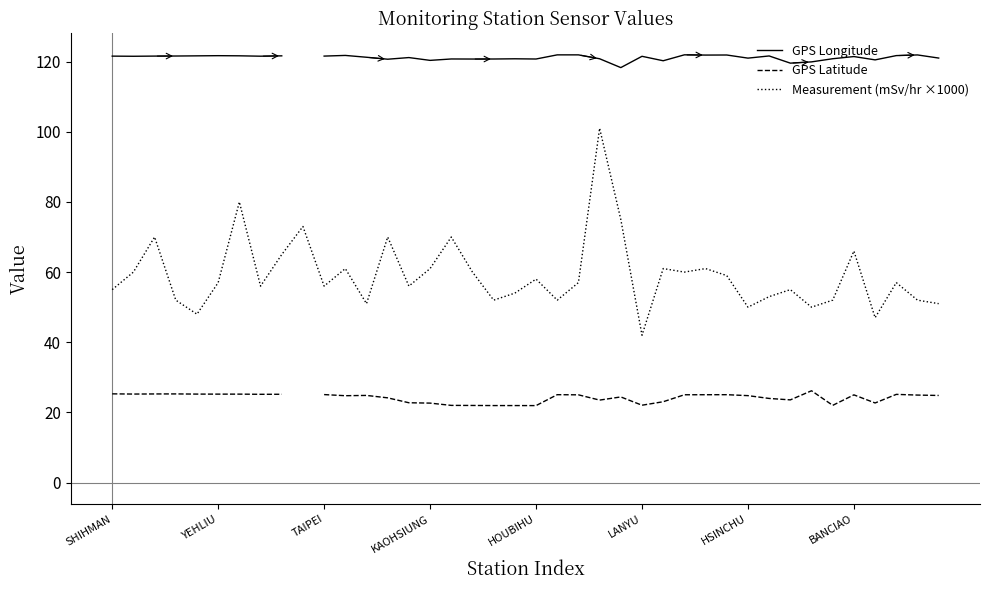

True or false: Measurement (mSv/hr ×1000) and GPS Longitude cross at least once.

False